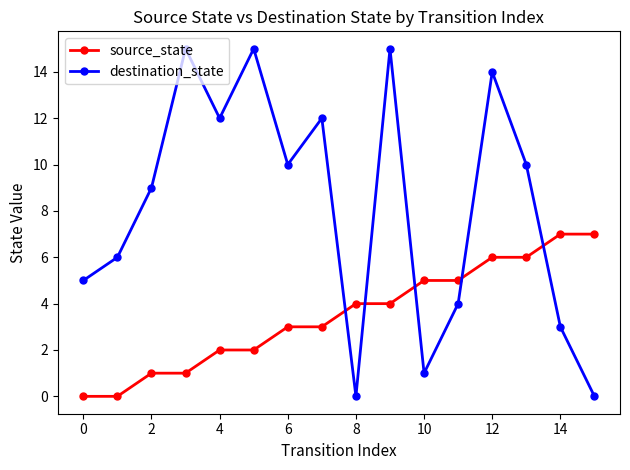

Which series has the widest spread of values?

destination_state